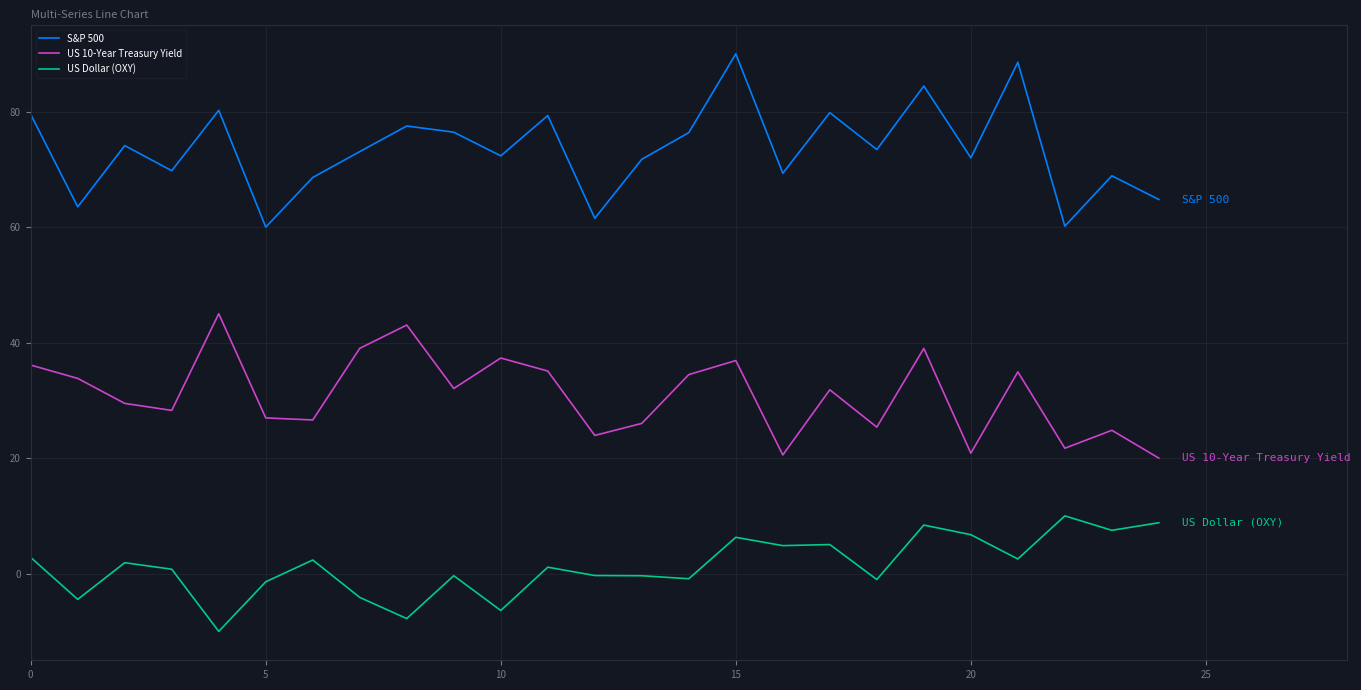

Which series has the largest range (max minus min)?

S&P 500